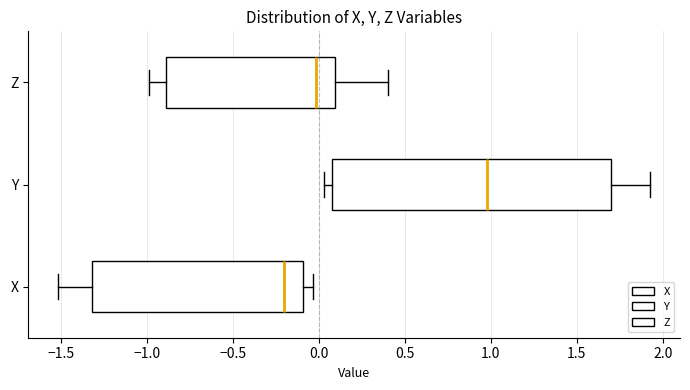

Comparing the boxes themselves (not the whiskers), which one is the widest?

Y